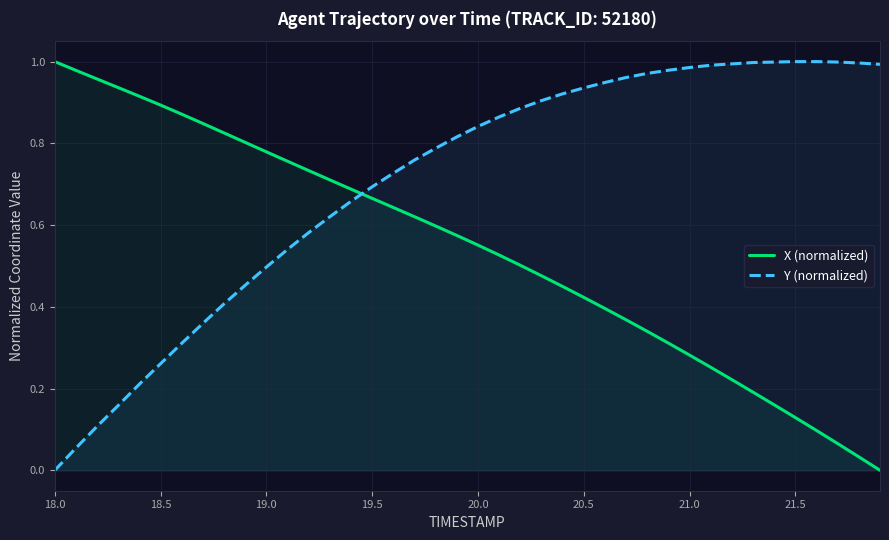

True or false: Y (normalized) and X (normalized) intersect in this chart.

True